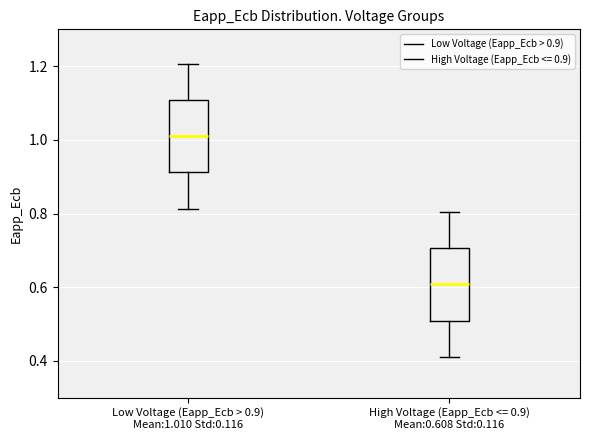

Reading left to right, read every box against the y-axis: the position of its median line, the range the box covers, and the ends of its whiskers. The values are not printed on the chart, so give them approximately, as read against the axis.

Low Voltage (Eapp_Ecb > 0.9) Mean:1.010 Std:0.116: median 1.00, box 0.92 to 1.10, whiskers 0.82 to 1.20
High Voltage (Eapp_Ecb <= 0.9) Mean:0.608 Std:0.116: median 0.60, box 0.50 to 0.70, whiskers 0.42 to 0.80